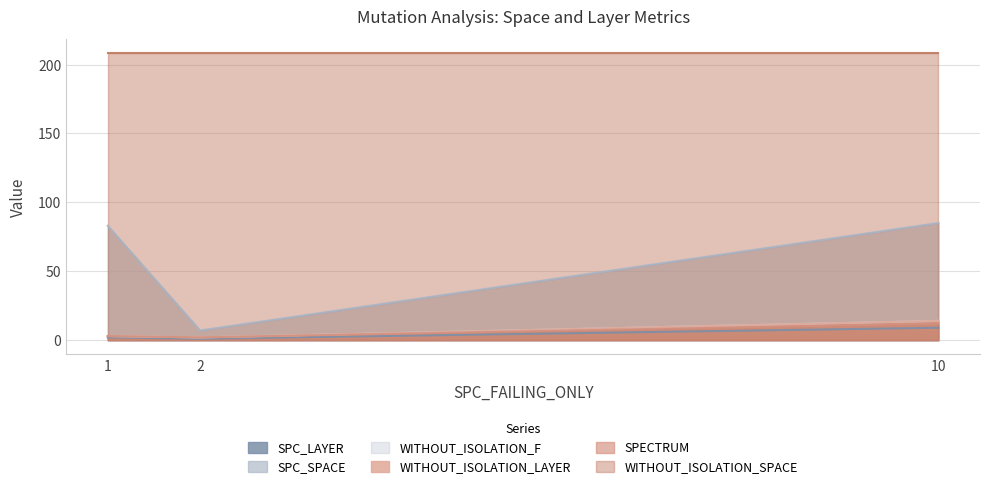

What is the value of the WITHOUT_ISOLATION_F point at the 3rd from the left?

14